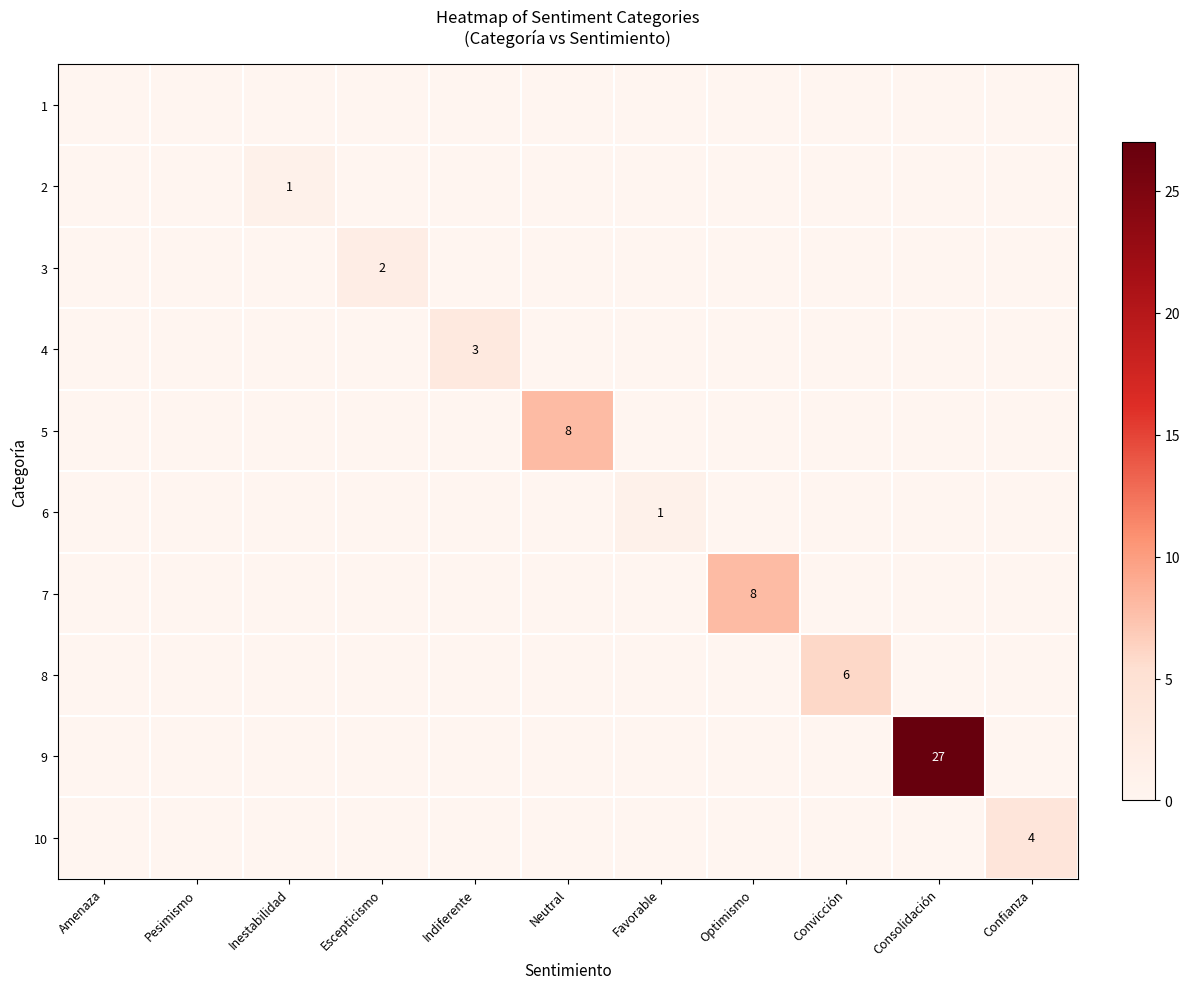

What is the difference between the highest and lowest values at Inestabilidad?

1